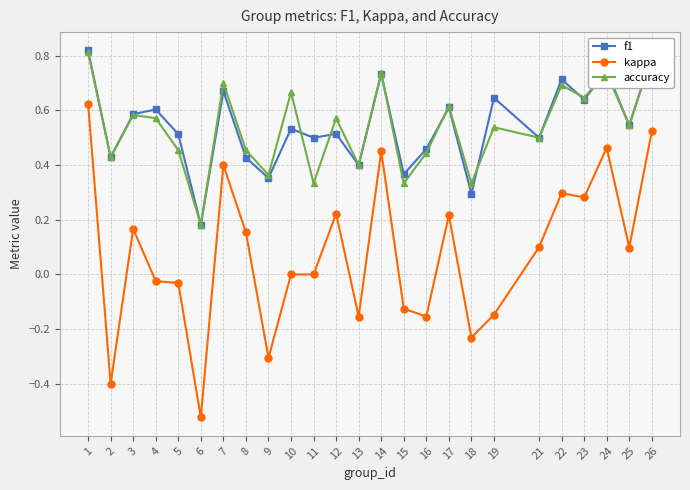

Where is the first local minimum for f1?

2